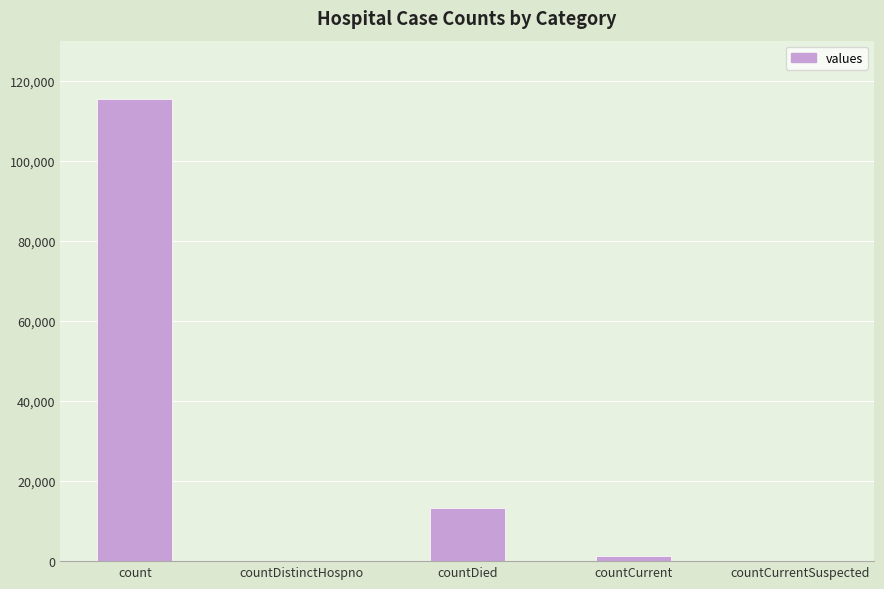

Reading left to right, transcribe all the data shown in this chart.

115379	0	13343	1383	0